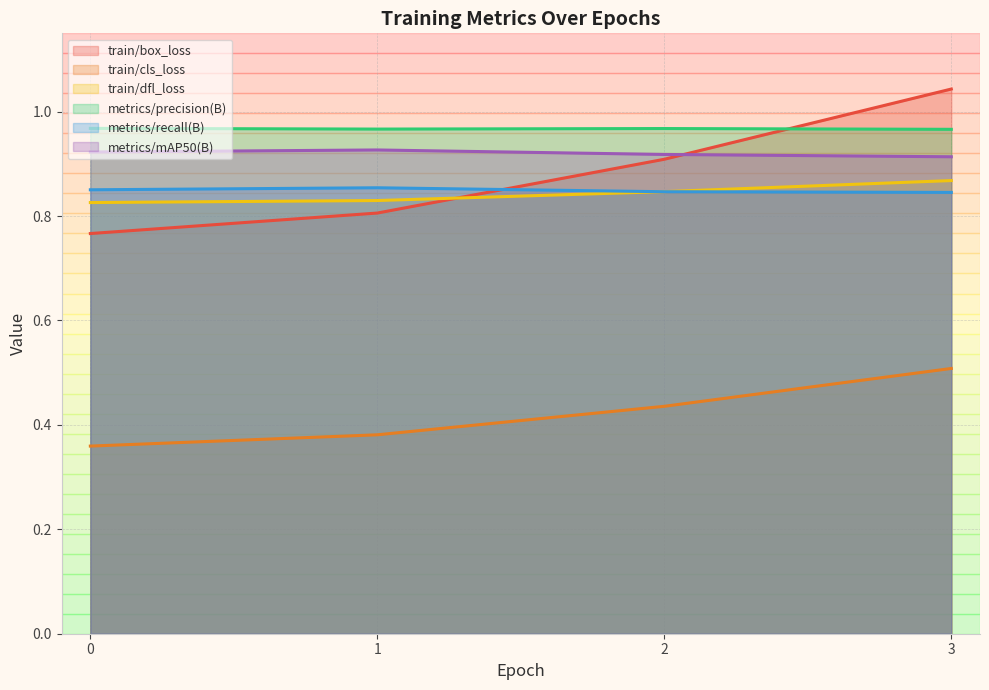

How many interior local peaks does the metrics/mAP50(B) series have?

1